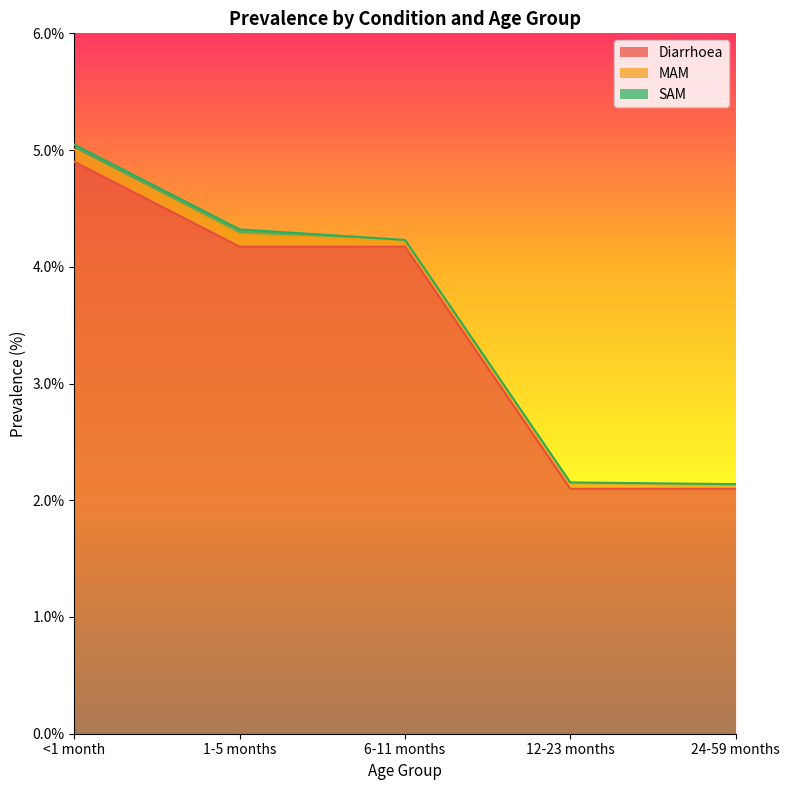

What value does the MAM series have at 1-5 months?

0.1